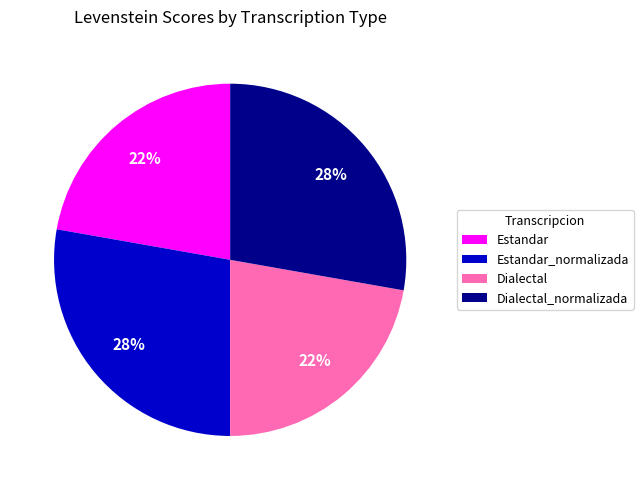

True or false: Estandar accounts for 22% of the total.

True